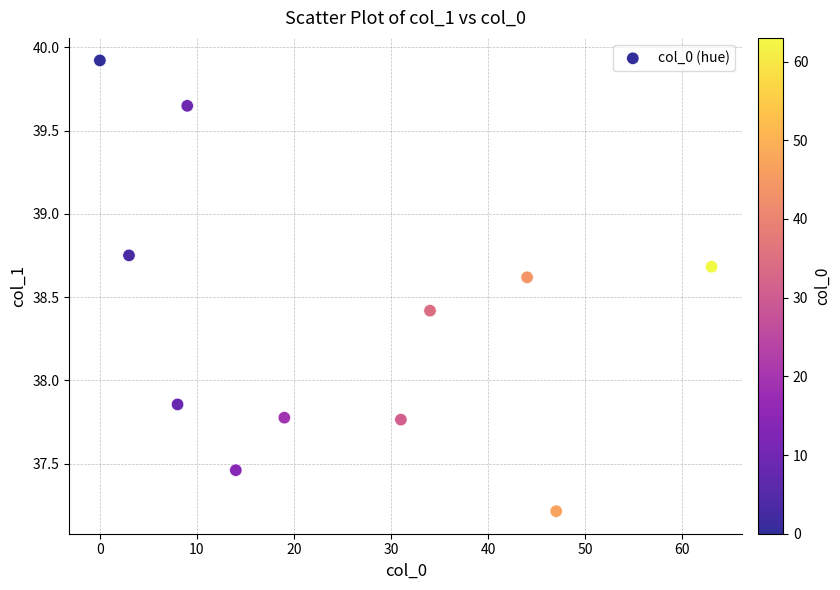

What is the average X value?

24.7